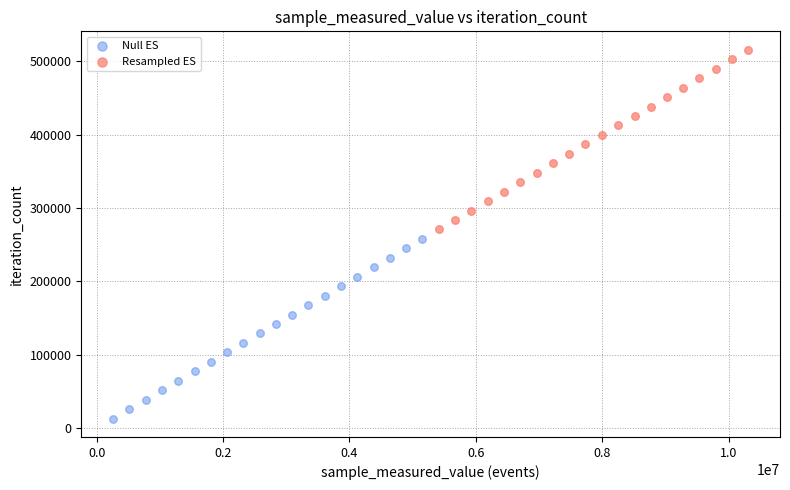

Which series reaches the minimum Y coordinate?

Null ES